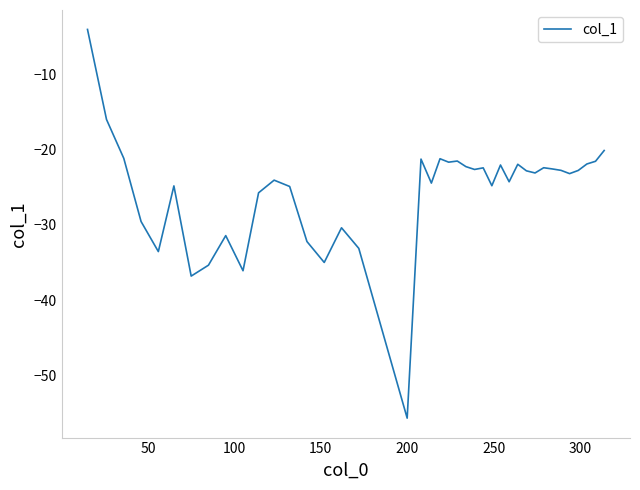

What is the maximum value shown in the chart?

-4.1